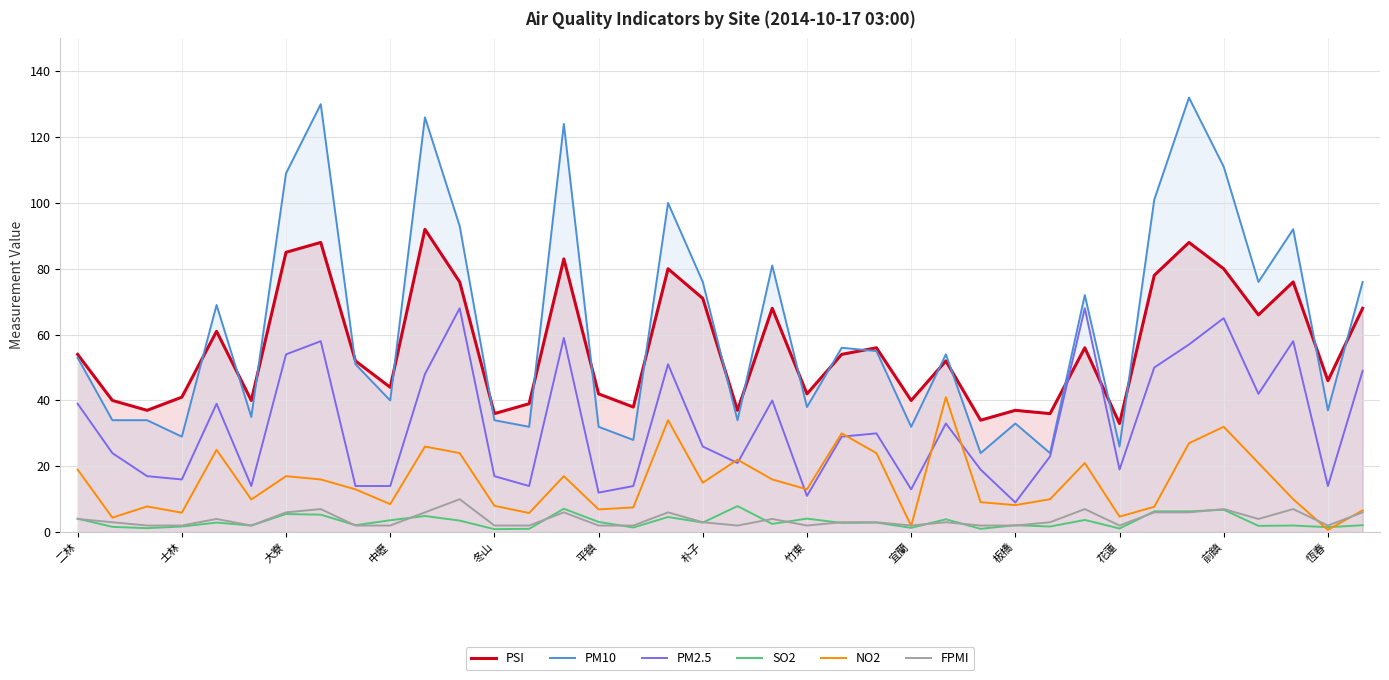

What is the spread (max minus min) of values at 16?

36.6